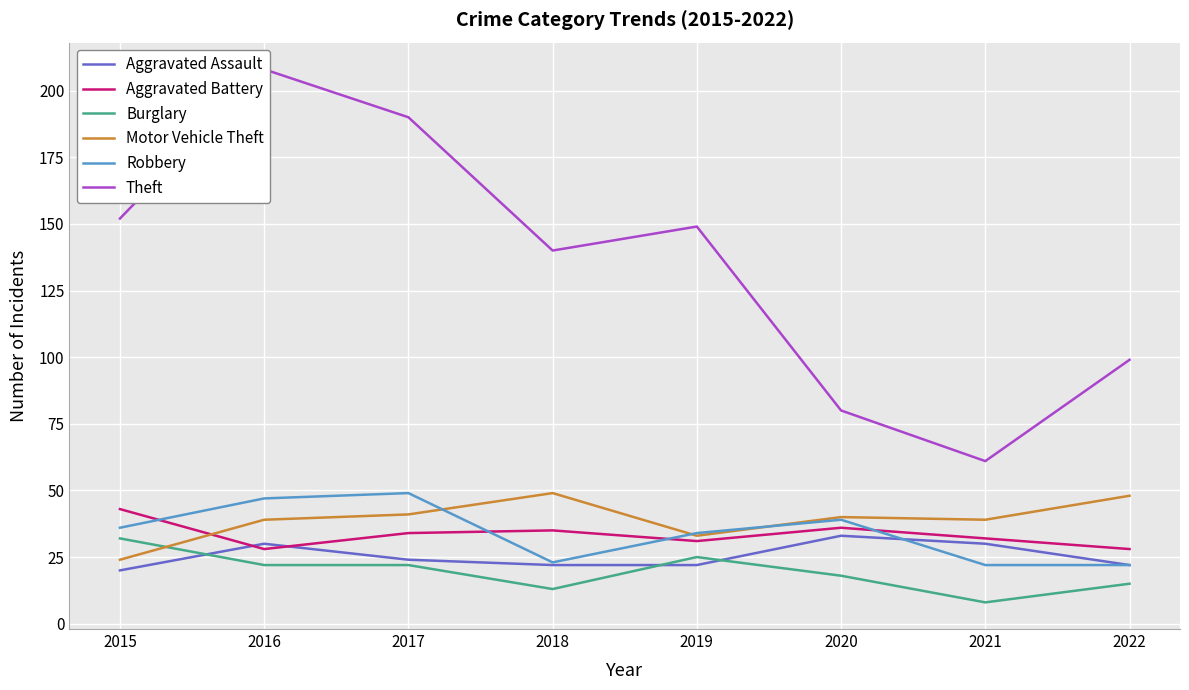

After their last crossing, which series has the higher values: Motor Vehicle Theft or Aggravated Battery?

Motor Vehicle Theft